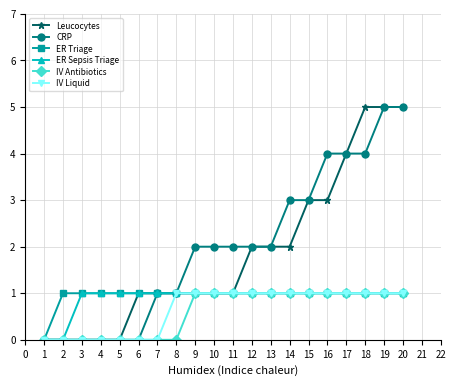

Count the ER Sepsis Triage values in the range 1 to 2.

18